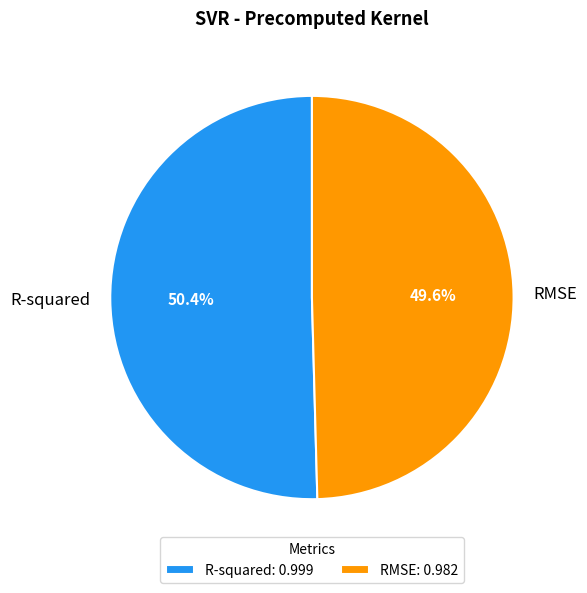

To the nearest percent, what percentage of the pie is R-squared?

50%